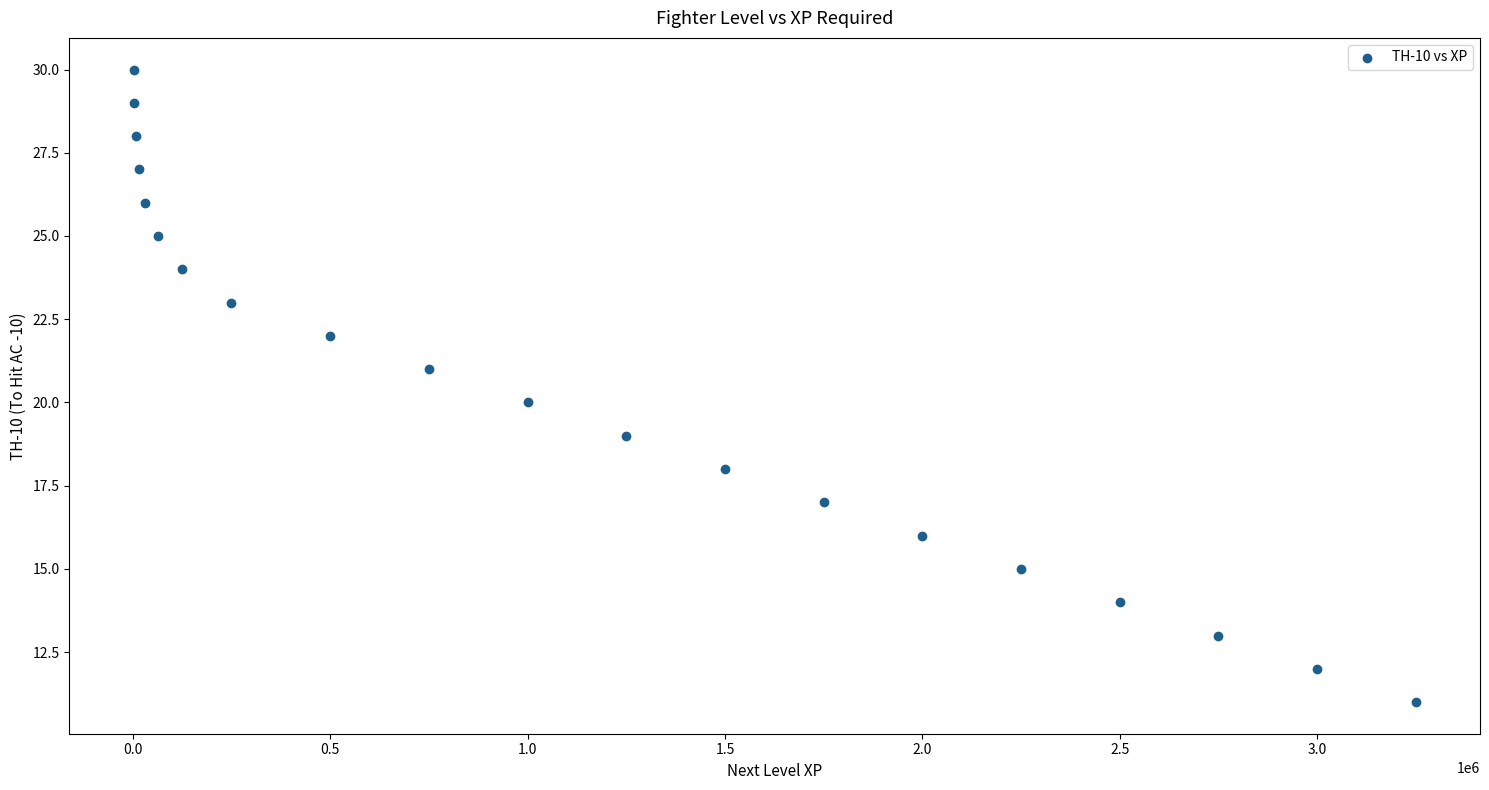

What is the range of X values (max minus min)?

3248000